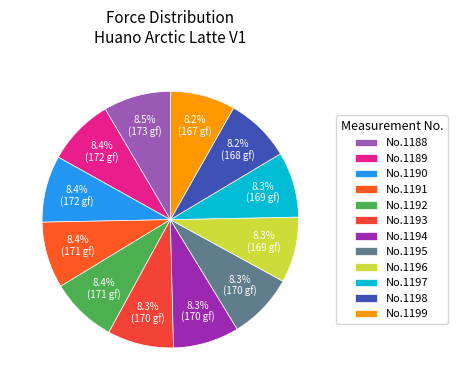

Count the number of slices in the pie.

12